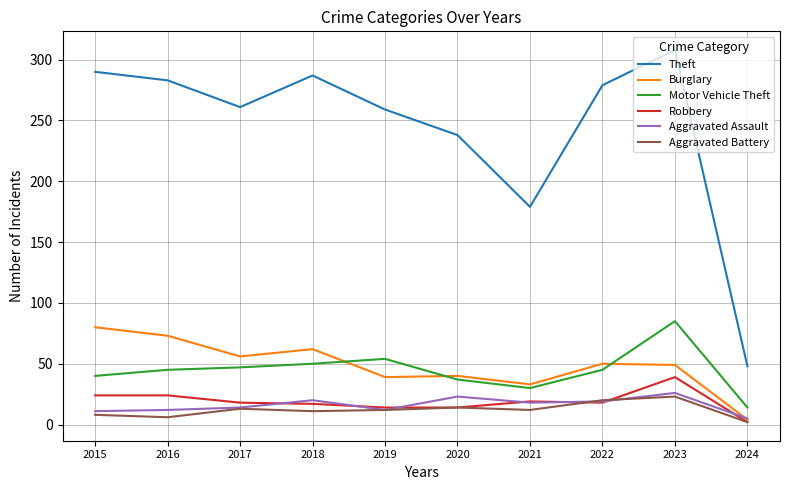

True or false: Aggravated Battery and Theft cross at least once.

False